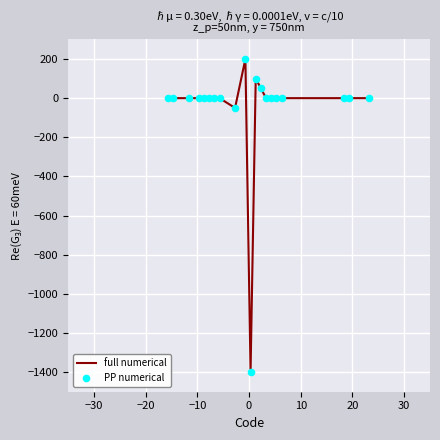

What is the difference between the maximum and minimum values?

1600